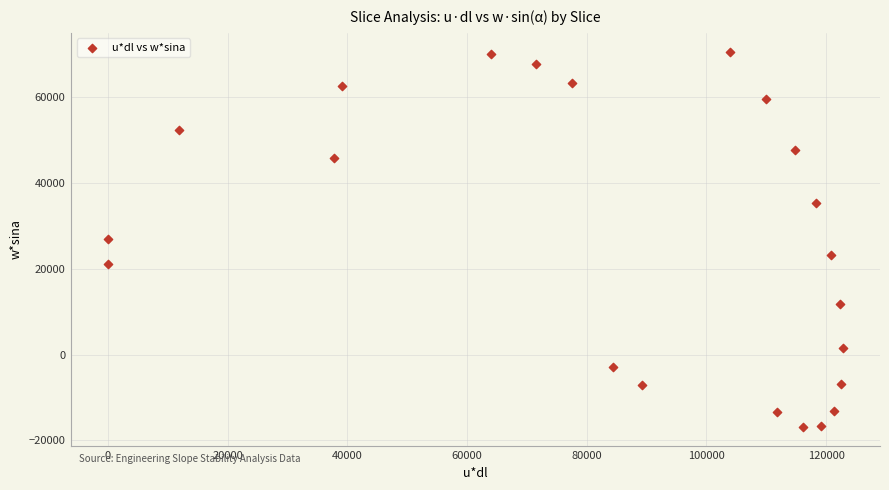

What is the range of Y values (max minus min)?

87399.5